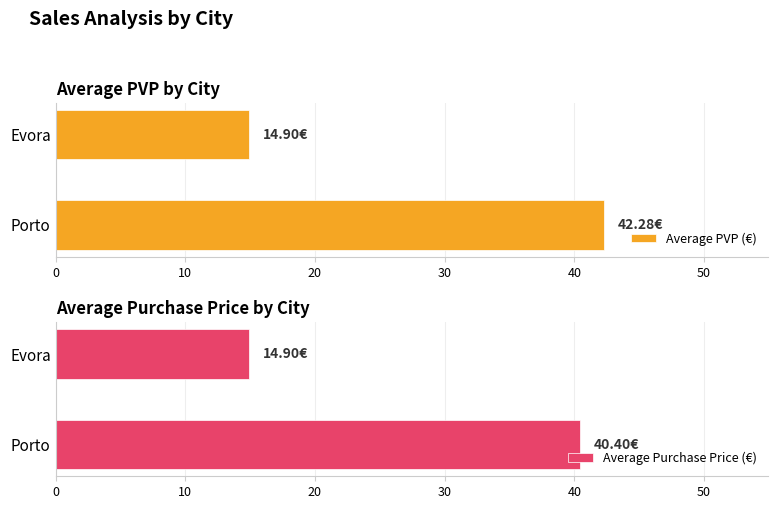

What is the difference between the maximum and minimum values in the Average Purchase Price (€) series?

25.5